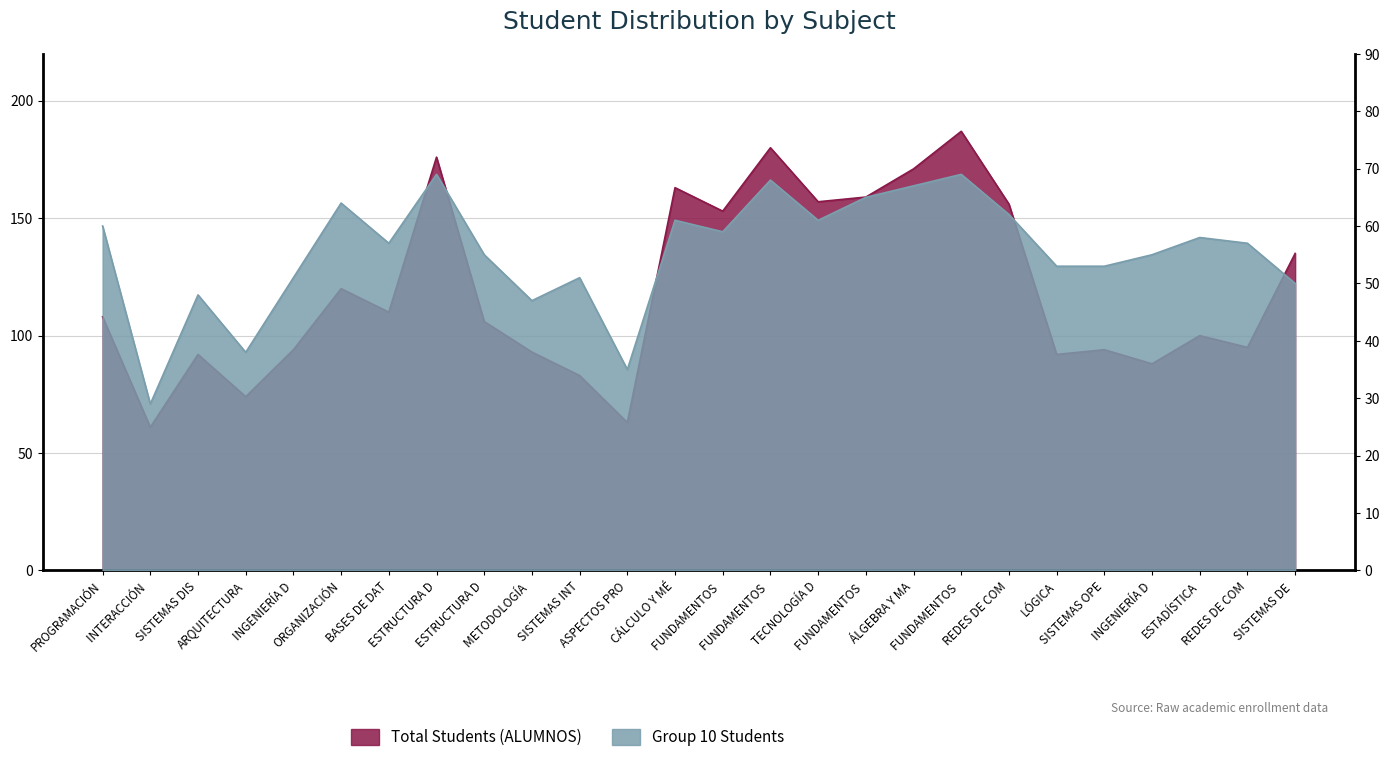

True or false: ALUMNOS has more than 1 interior local peaks.

True